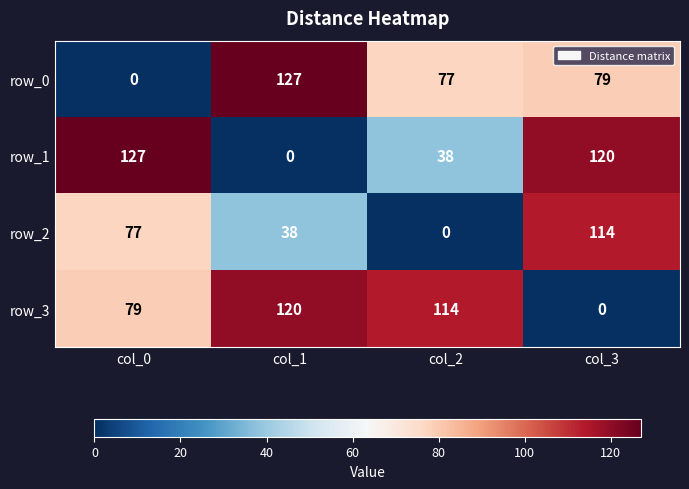

What is the sum of all row_1 values?

285